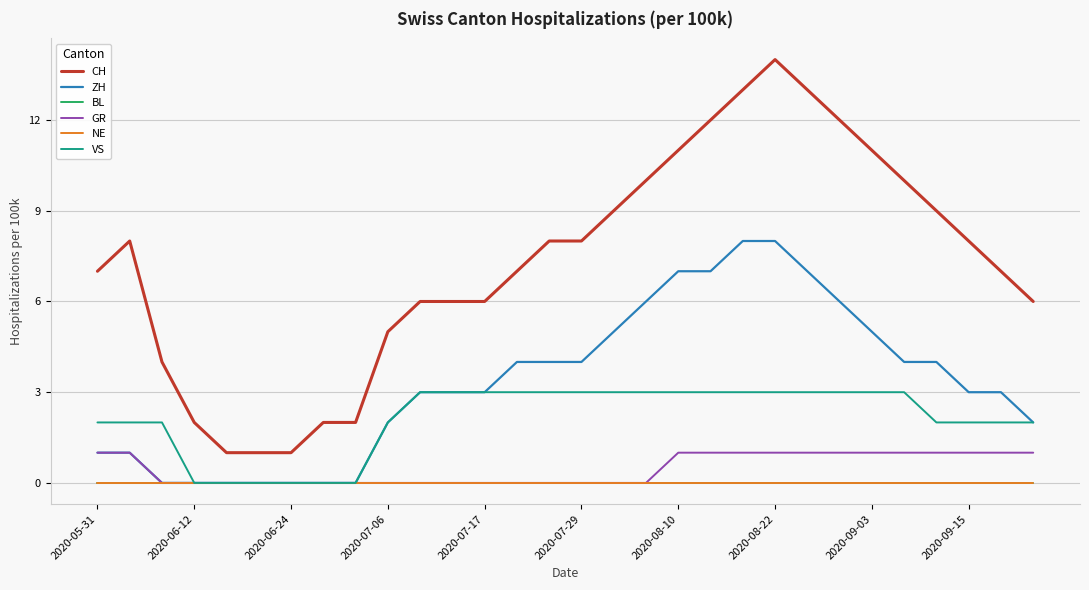

True or false: CH and GR cross at least once.

False